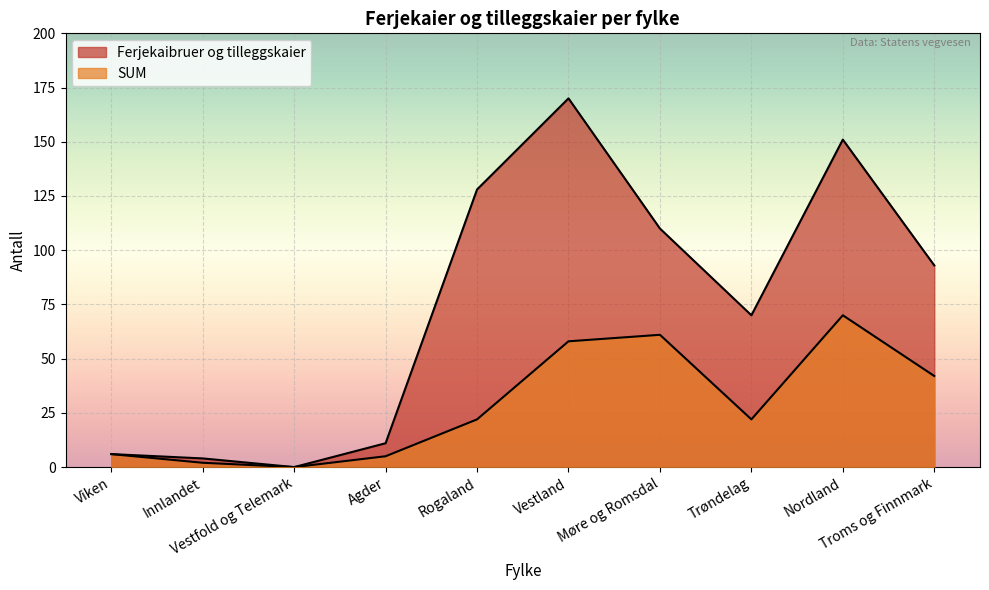

Which has a higher value, Troms og Finnmark or Rogaland?

Rogaland